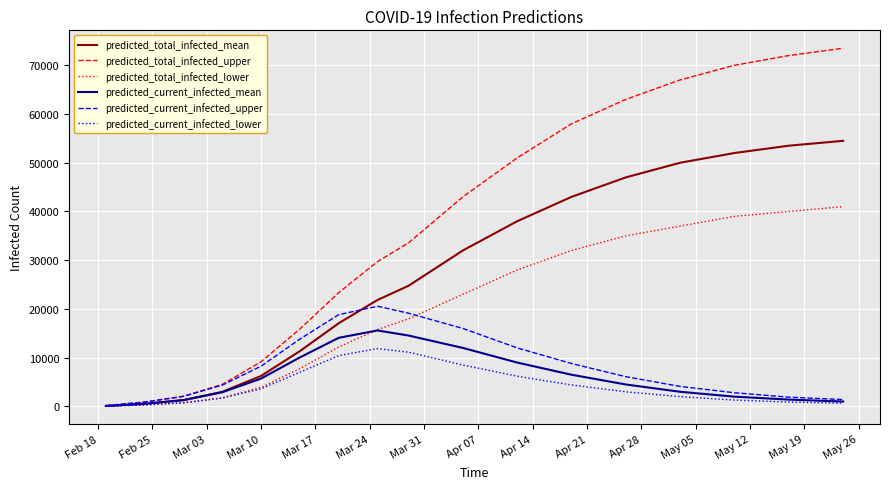

What is the maximum value shown in the chart?

73500